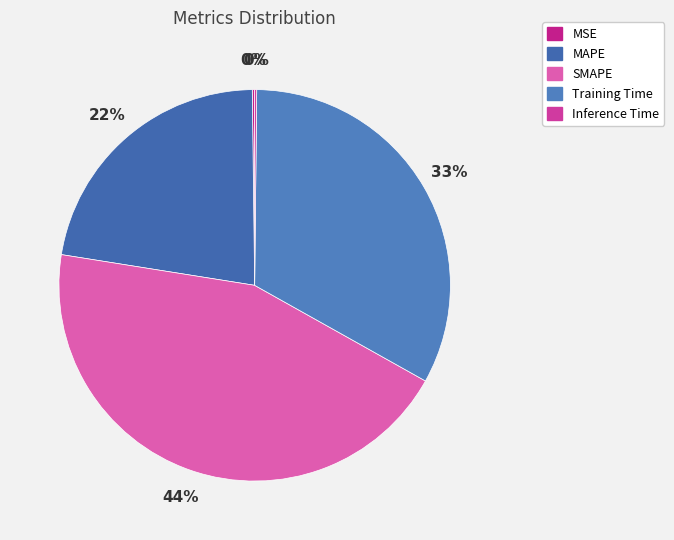

Is there a majority slice in this chart?

No